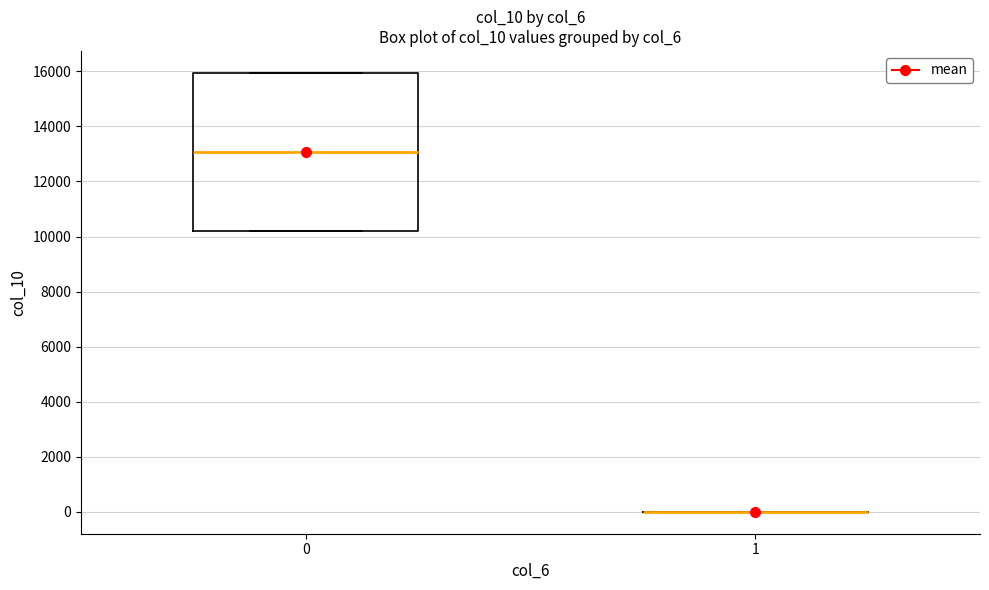

Reading left to right, read every box against the y-axis: the position of its median line, the range the box covers, and the ends of its whiskers. The values are not printed on the chart, so give them approximately, as read against the axis.

0: median 13000, box 10200 to 16000, whiskers 10200 to 16000
1: box collapsed to a line at 0, whiskers 0 to 0